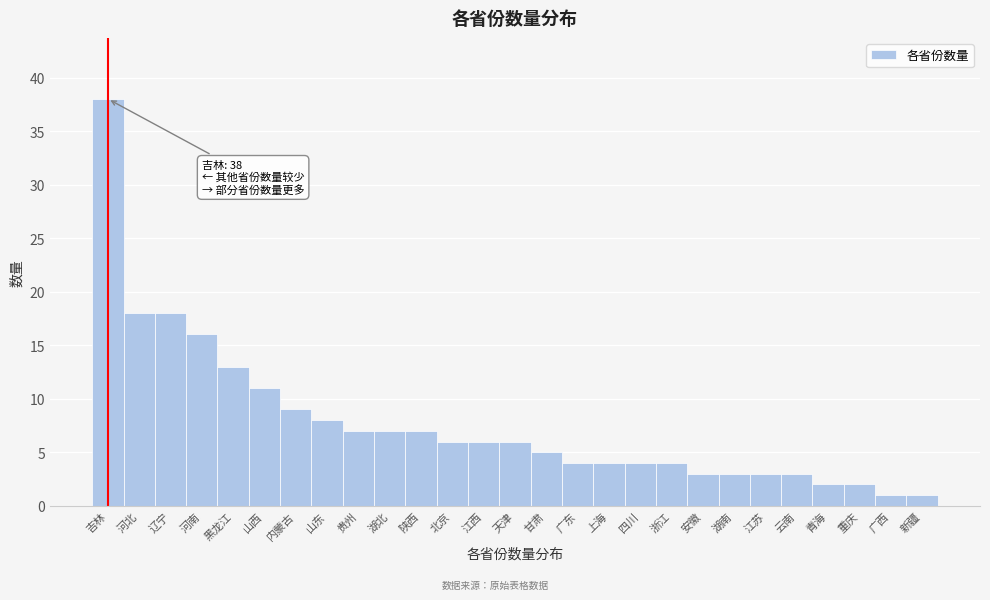

Reading right to left, extract all data points from this chart.

1	1	2	2	3	3	3	3	4	4	4	4	5	6	6	6	7	7	7	8	9	11	13	16	18	18	38